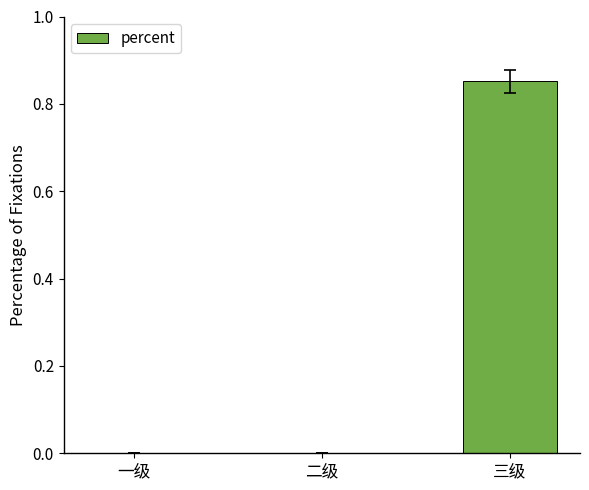

Which has a higher value, 三级 or 一级?

三级